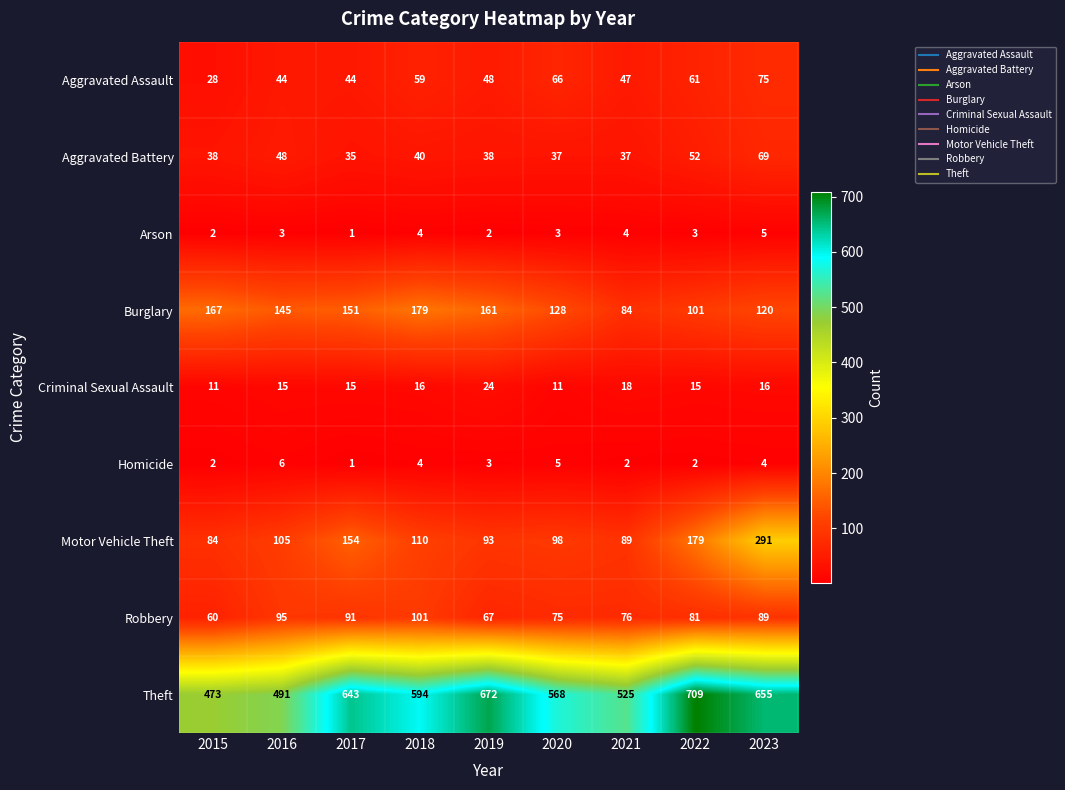

At 2020, list the series in order from smallest to largest.

Arson, Homicide, Criminal Sexual Assault, Aggravated Battery, Aggravated Assault, Robbery, Motor Vehicle Theft, Burglary, Theft